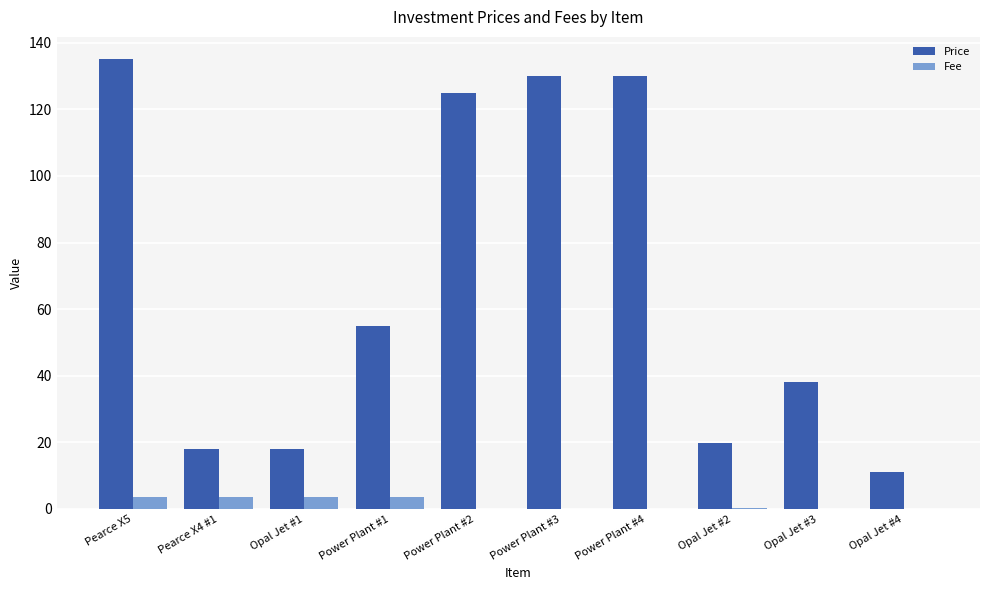

How many groups of bars are there?

10